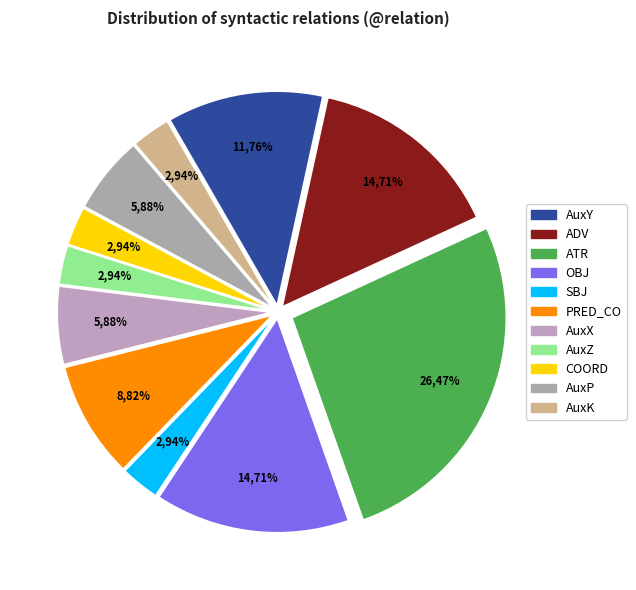

Is there any slice that represents more than half of the pie?

No